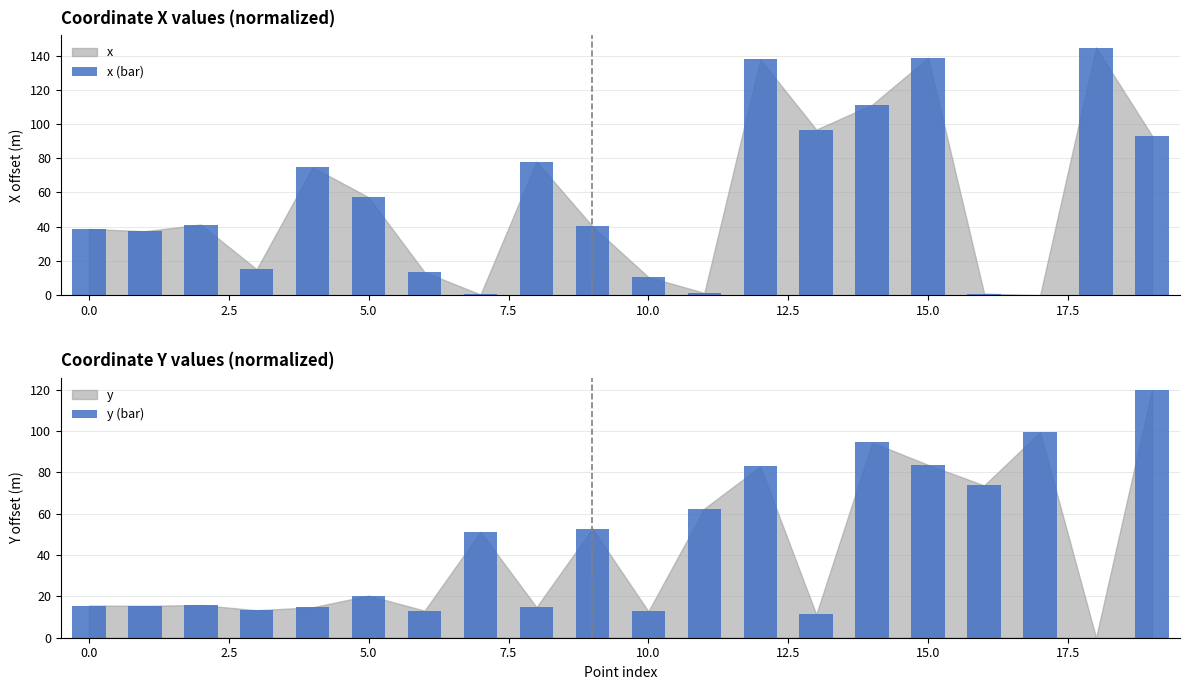

How many values in the y (bar) series are below 20?

10